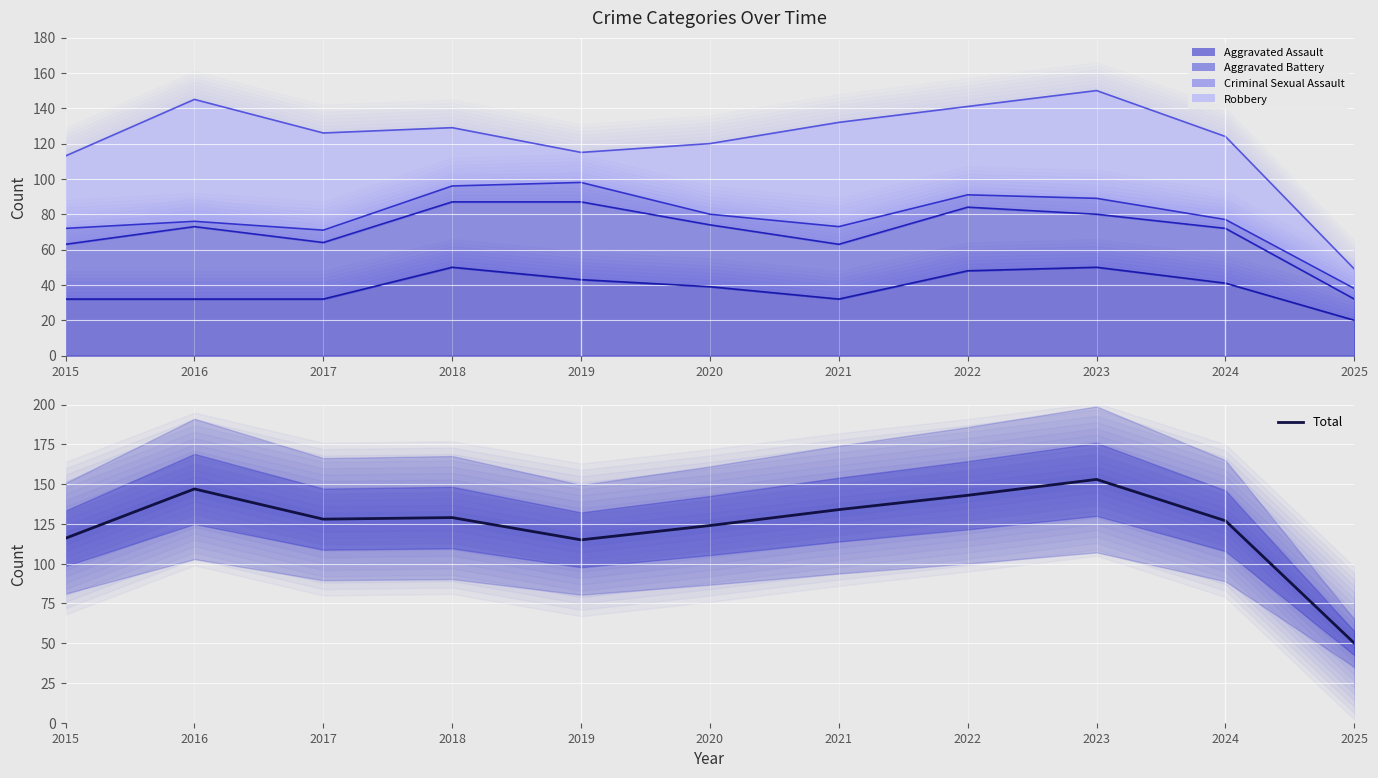

How many data points are less than 128?

5